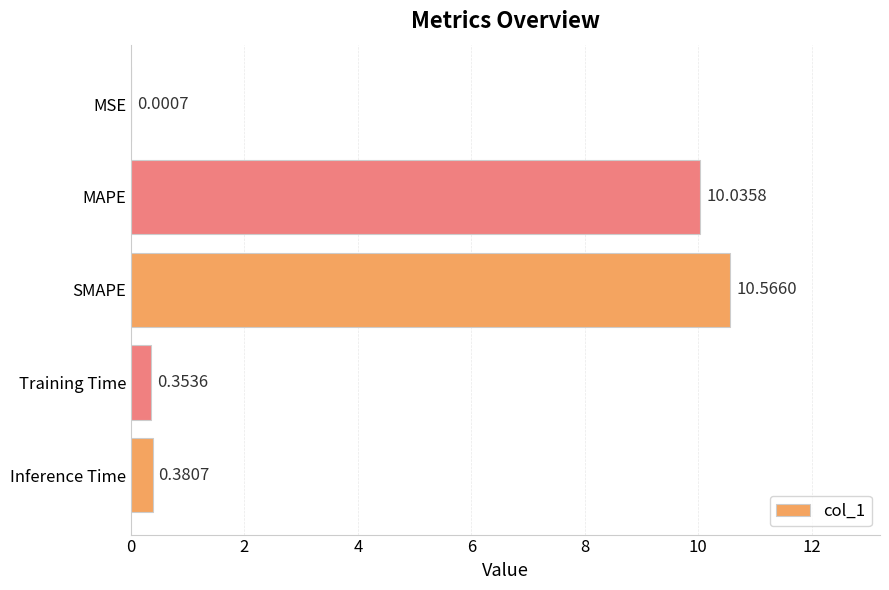

At which label is the value closest to 5?

Inference Time